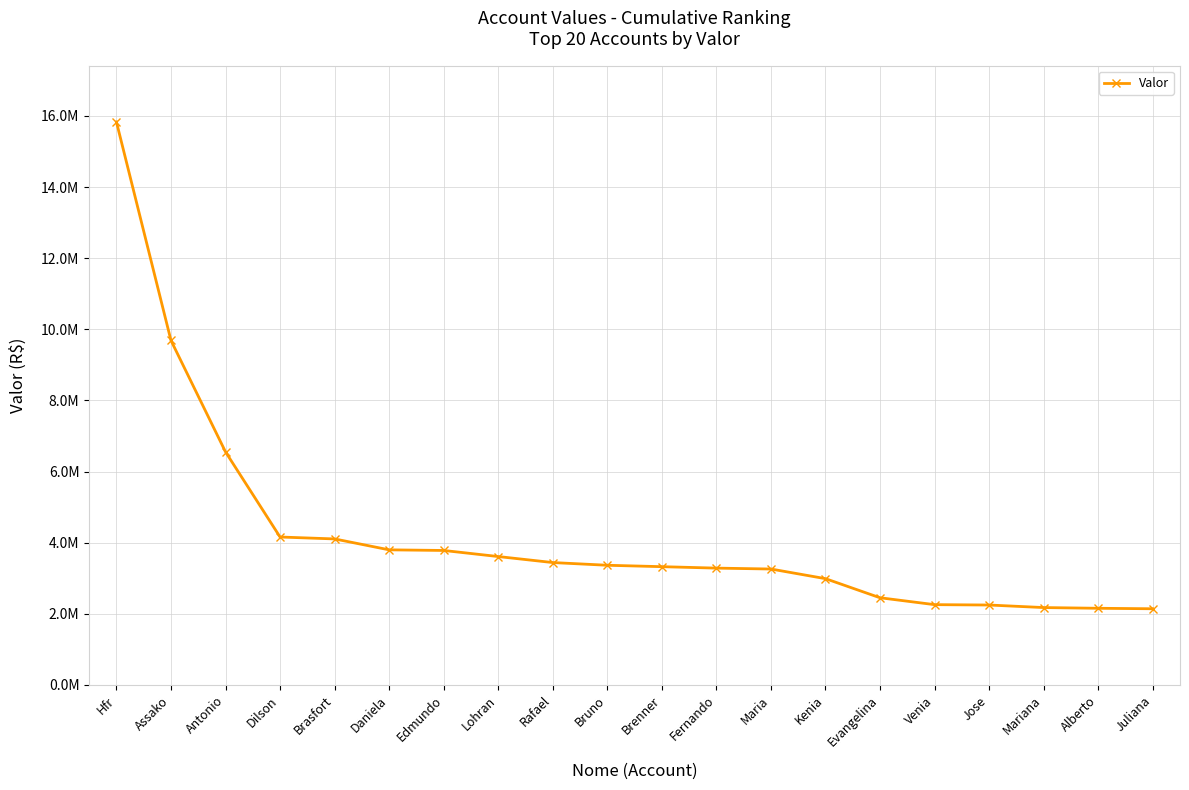

True or false: the data has more than 2 interior local peaks.

False